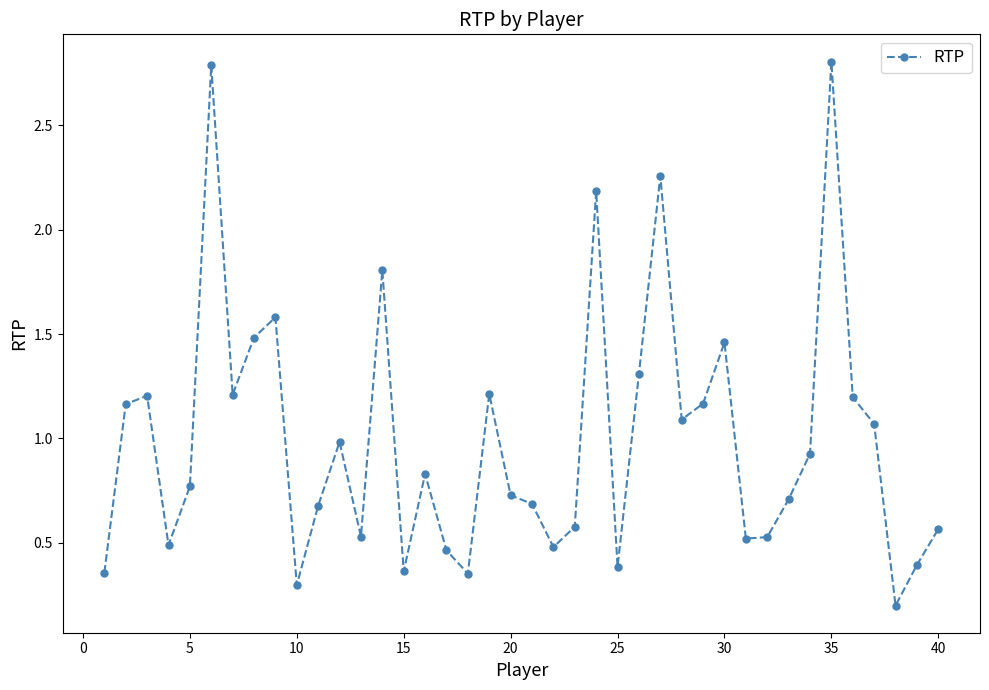

What is the sum of all values?

39.8